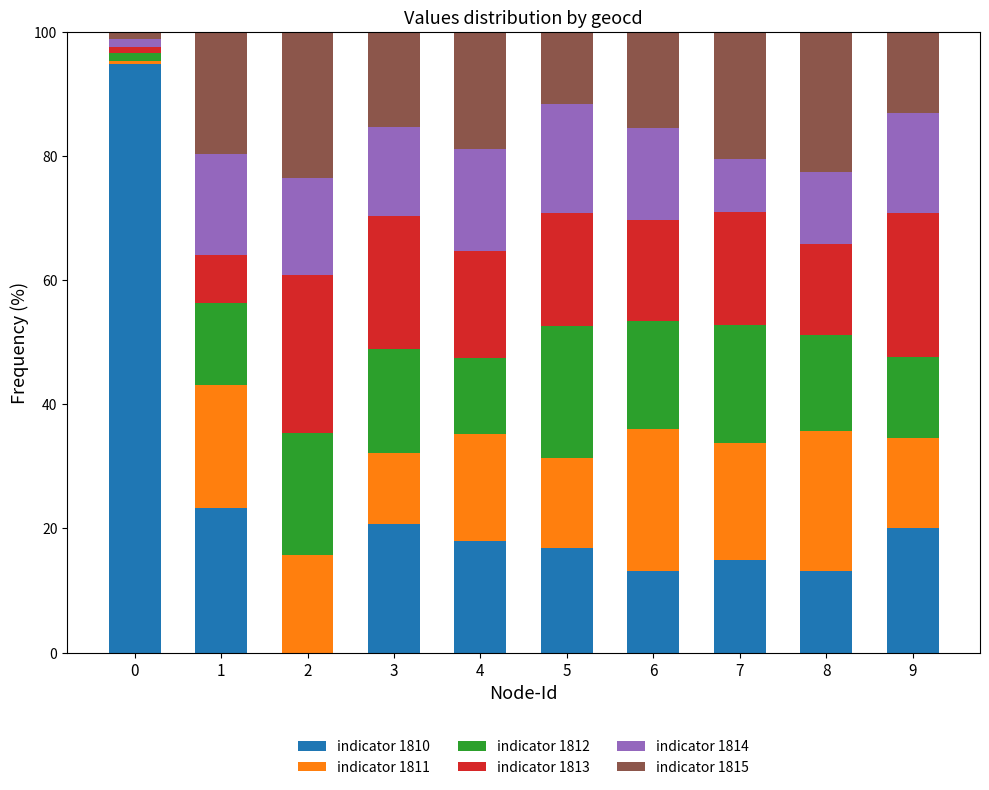

What are all the series names shown in the legend?

indicator 1810, indicator 1811, indicator 1812, indicator 1813, indicator 1814, indicator 1815